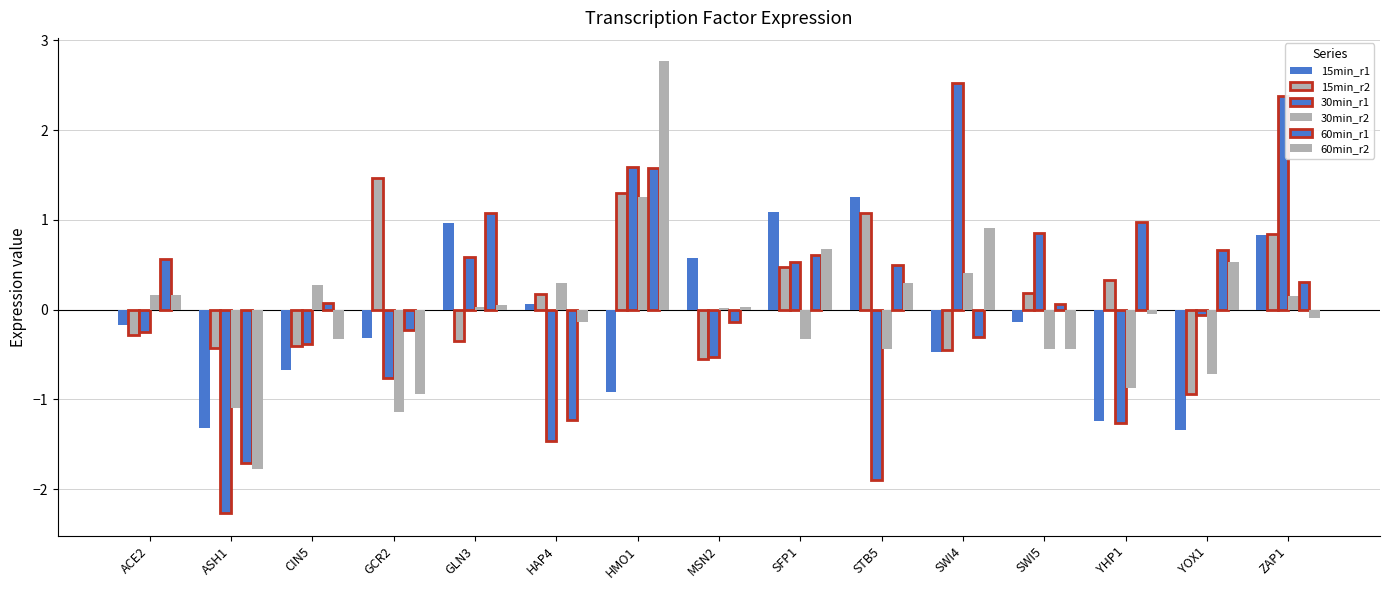

Read the 60min_r1 value at YHP1.

1.0